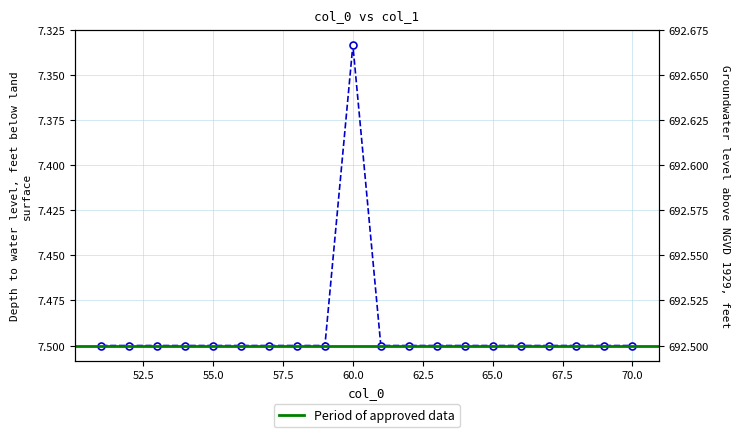

What is the average value?

7.5